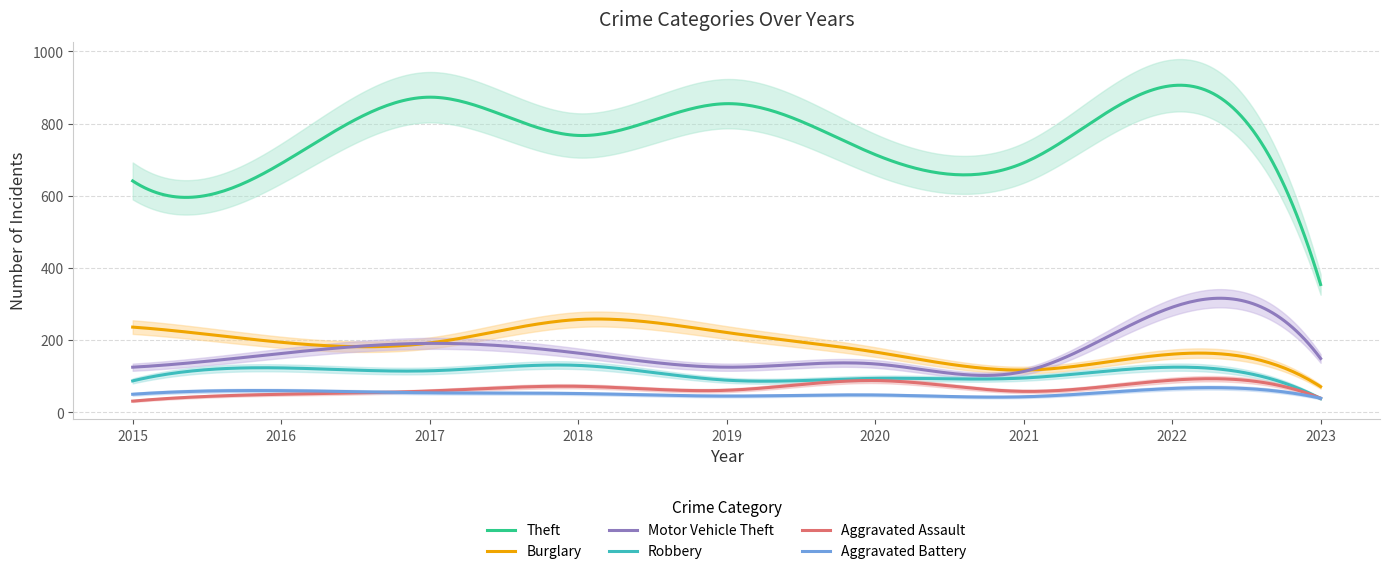

What is the approximate value of Aggravated Battery at 2023, to the nearest 5?

40